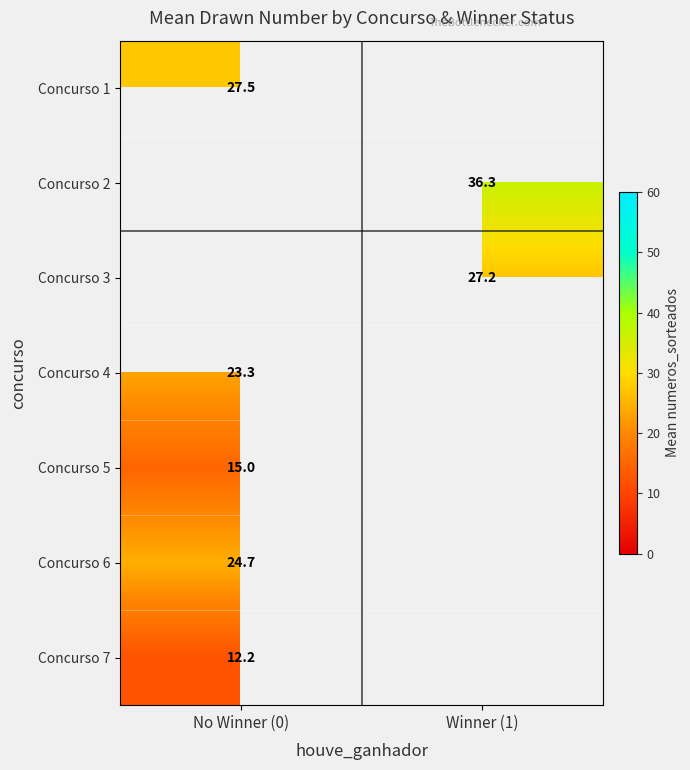

Between Winner (1) and No Winner (0), which is larger?

No Winner (0)